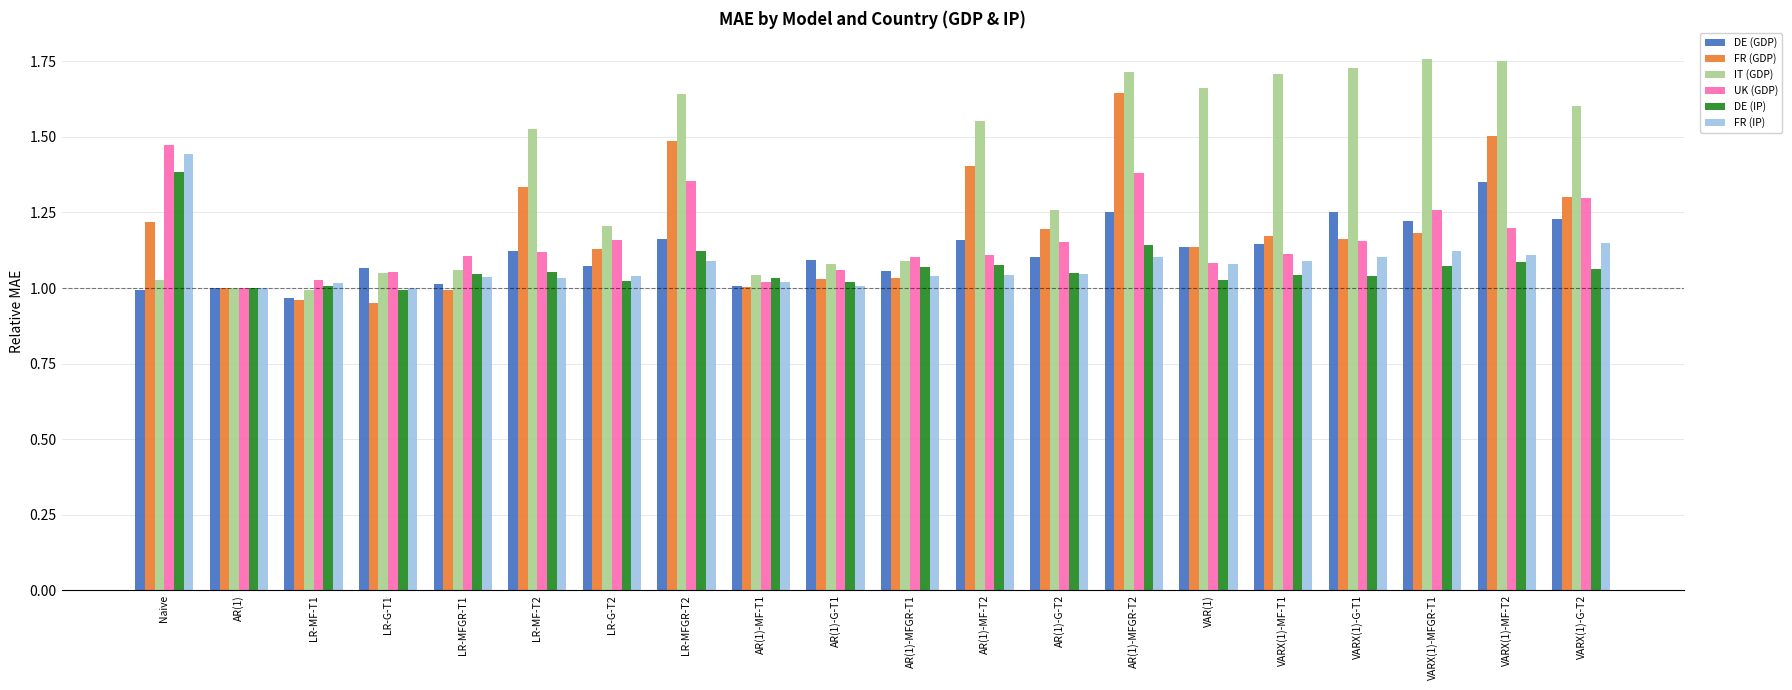

Which series changed the most between LR-G-T2 and AR(1)-MF-T1?

IT (GDP)